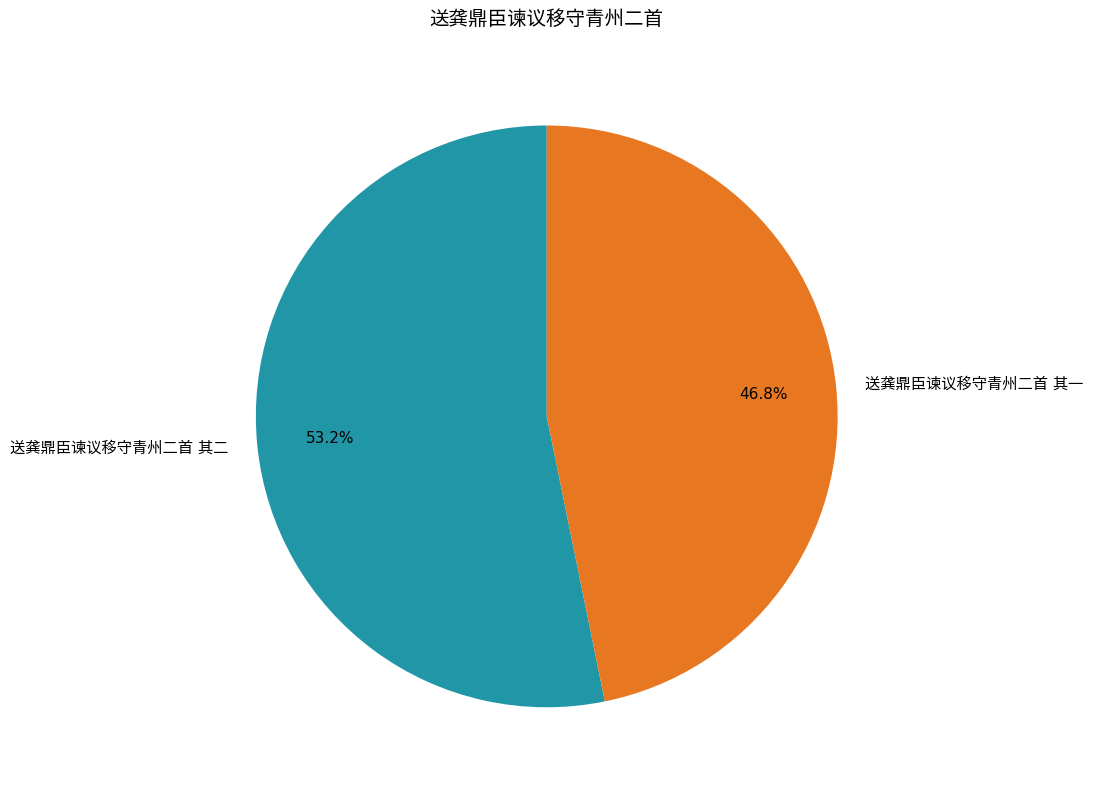

Which category accounts for the majority?

送龚鼎臣谏议移守青州二首 其二